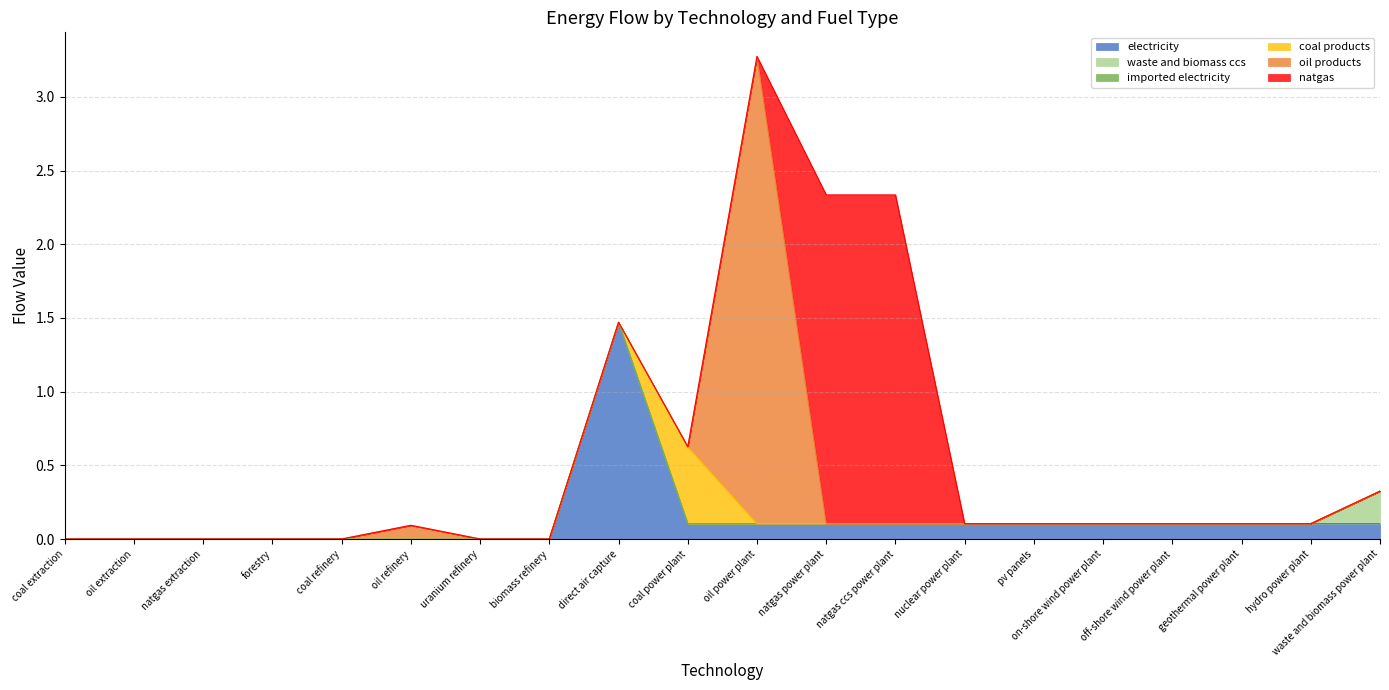

At which category does electricity reach its first local peak?

direct air capture